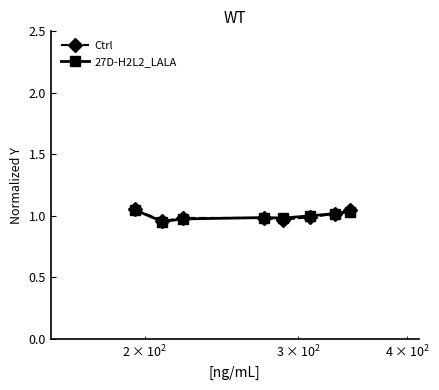

How many lines are shown in the chart?

2